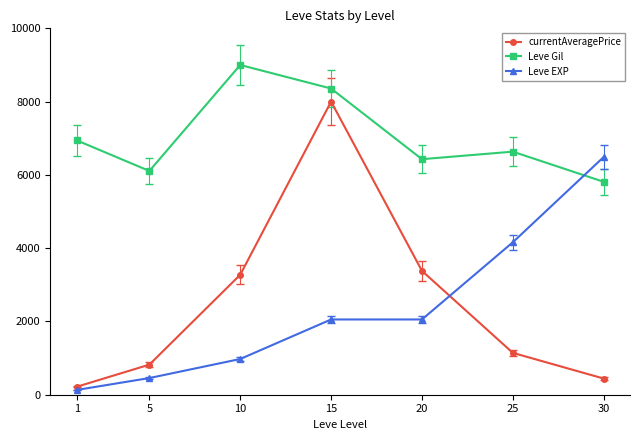

What is the value of the Leve EXP point at the 3rd from the left?

975.0